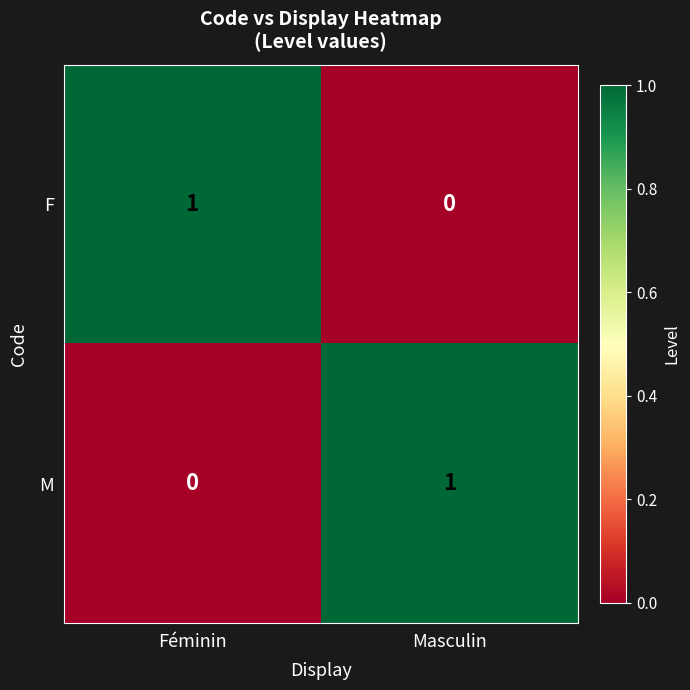

Count the number of data series in this chart.

2